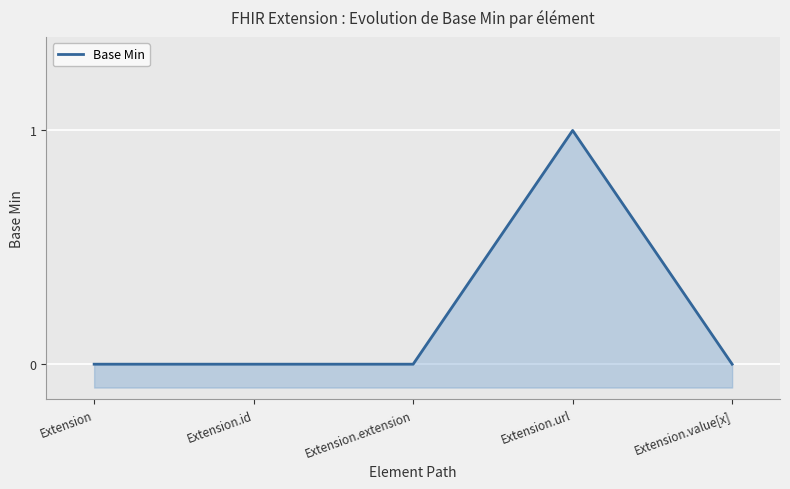

Which category has the lowest value across all series?

Extension